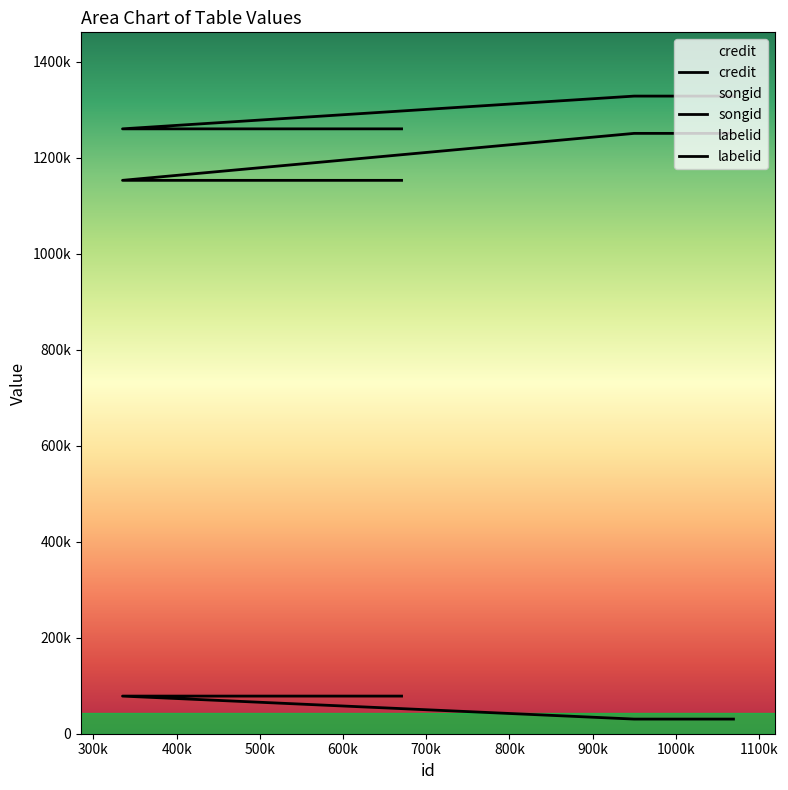

True or false: credit and labelid cross at least once.

False